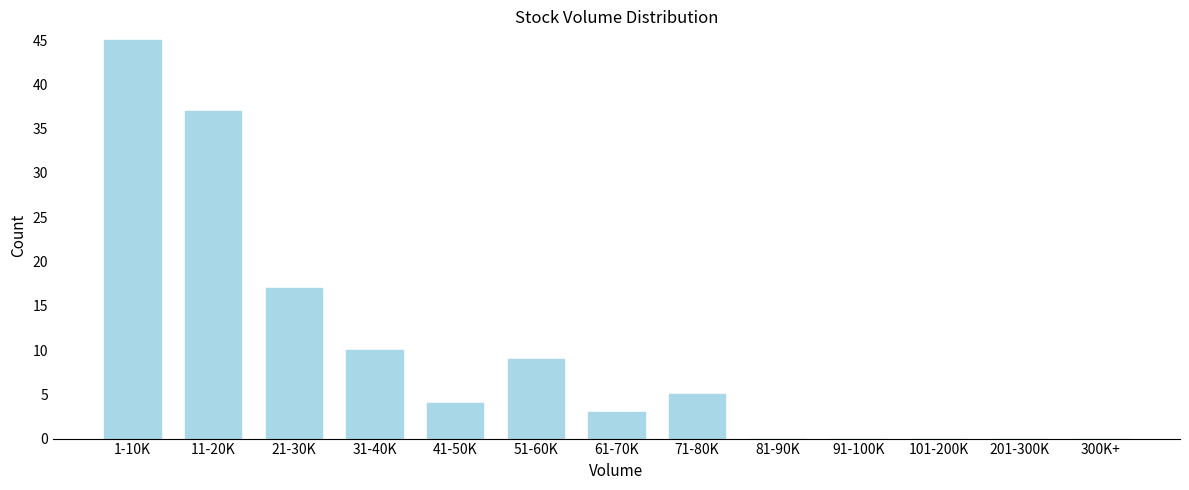

Reading left to right, list all the values displayed in this chart.

1-10K=45	11-20K=37	21-30K=17	31-40K=10	41-50K=4	51-60K=9	61-70K=3	71-80K=5	81-90K=0	91-100K=0	101-200K=0	201-300K=0	300K+=0